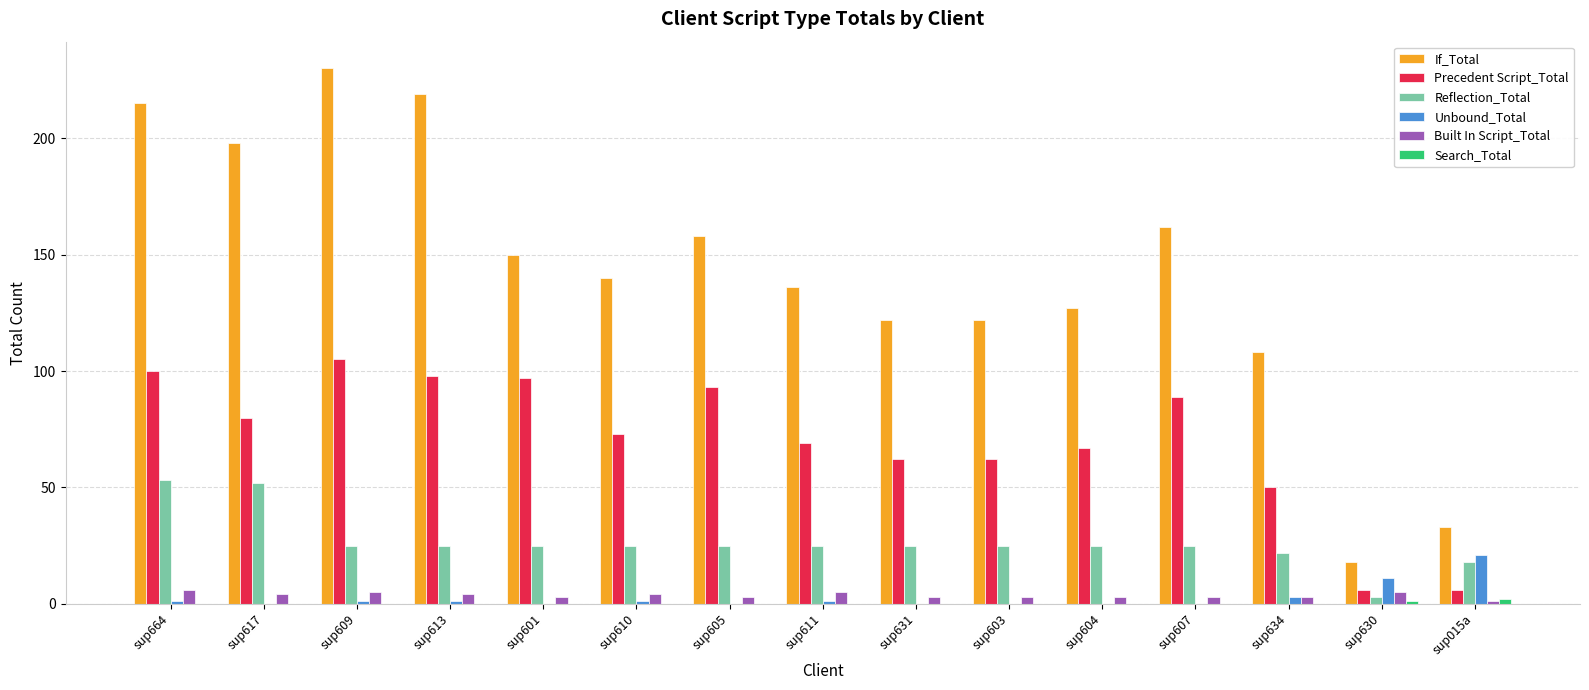

True or false: Reflection_Total has a value of 36 at sup610.

False